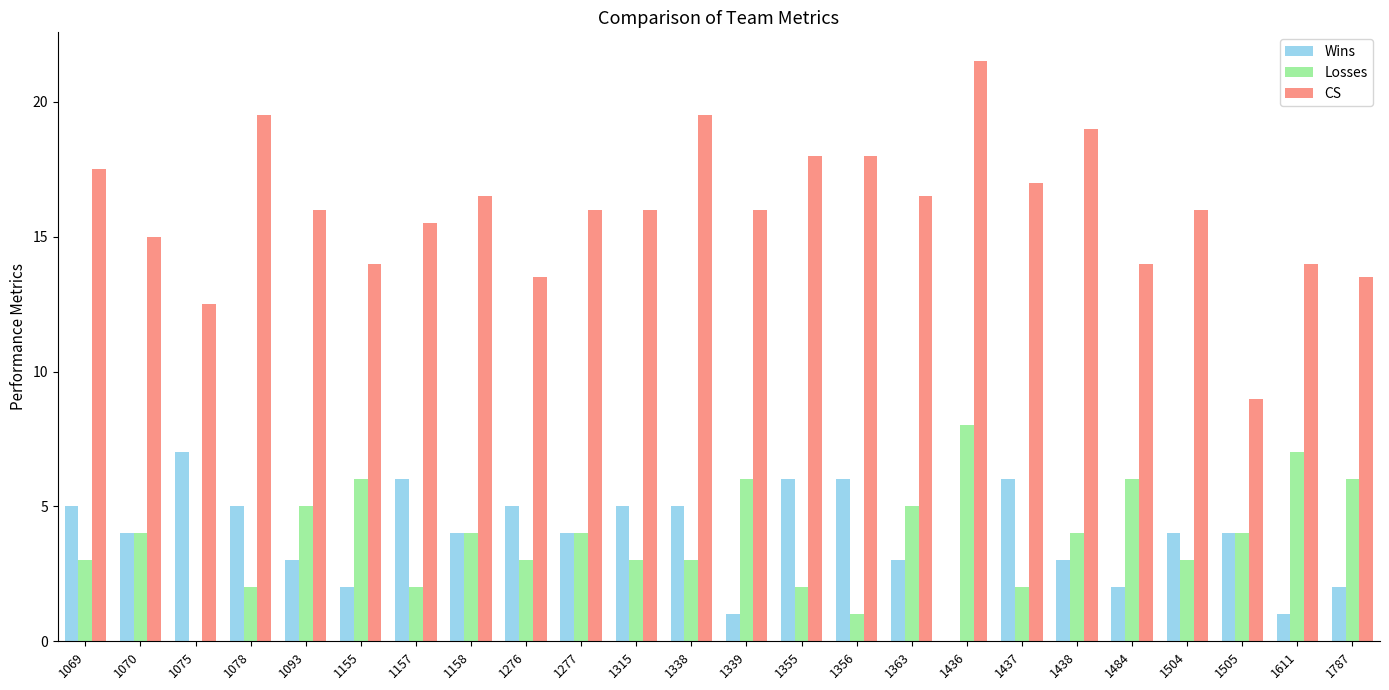

Which series has the largest total across all categories?

CS